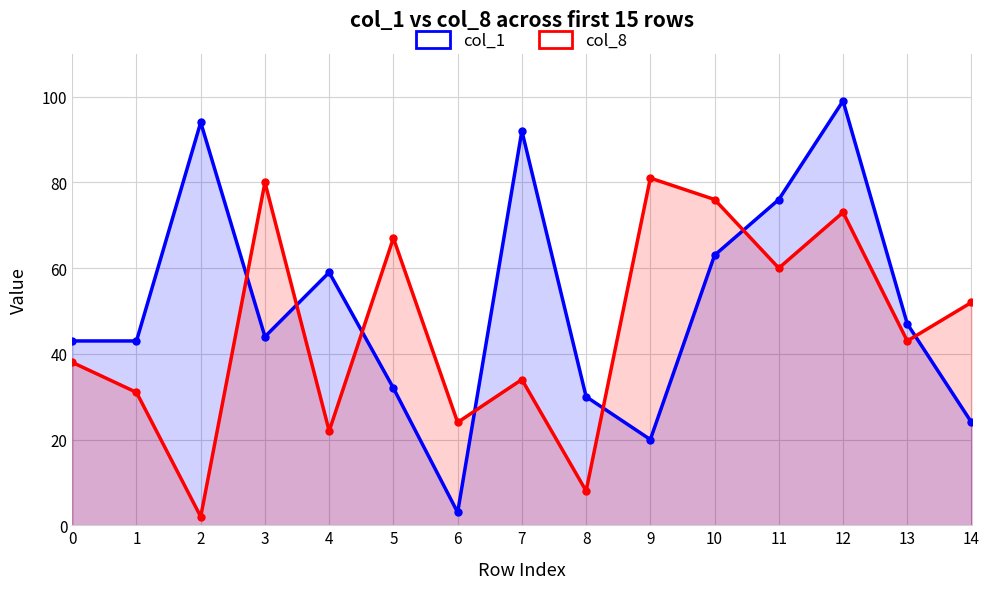

What is the spread (max minus min) of values at 7?

58